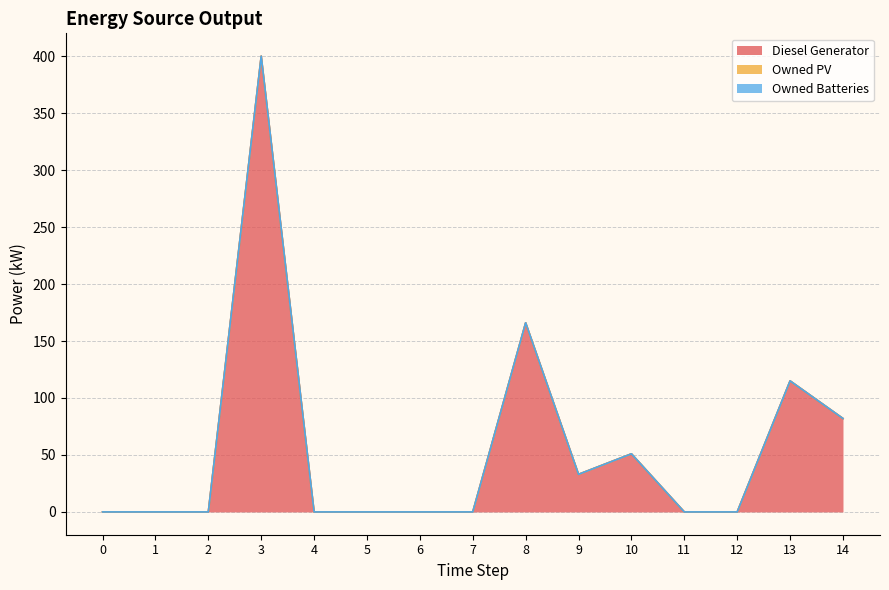

Reading left to right, list all the values displayed in this chart.

Diesel Generator: 0=0	1=0	2=0	3=400	4=0	5=0	6=0	7=0	8=166	9=33	10=51	11=0	12=0	13=115	14=82
Owned PV: 0=0	1=0	2=0	3=0	4=0	5=0	6=0	7=0	8=0	9=0	10=0	11=0	12=0	13=0	14=0
Owned Batteries: 0=0	1=0	2=0	3=0	4=0	5=0	6=0	7=0	8=0	9=0	10=0	11=0	12=0	13=0	14=0